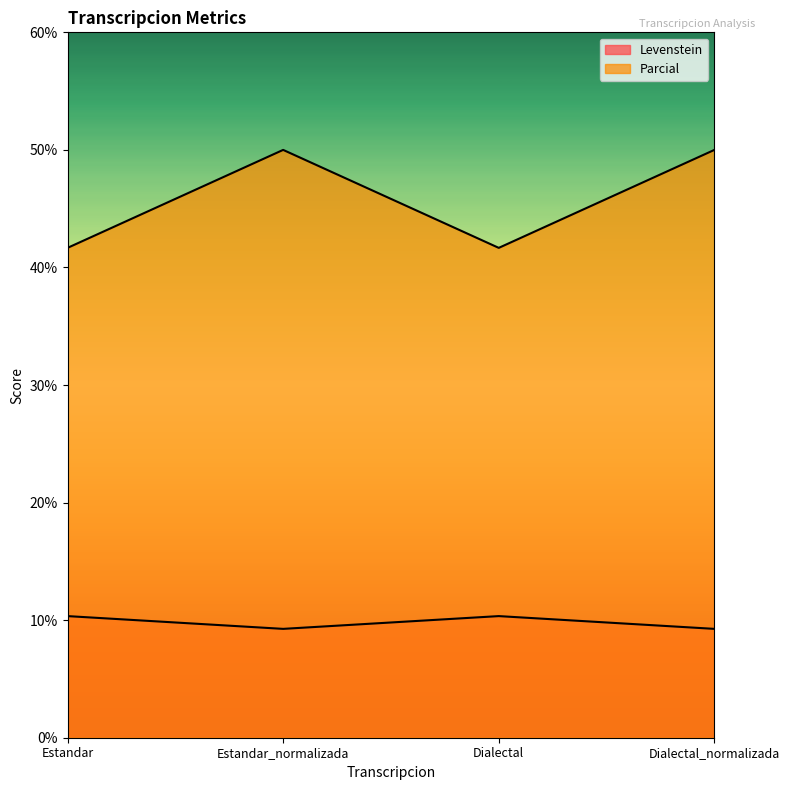

Where is the first local minimum for Levenstein?

Estandar_normalizada